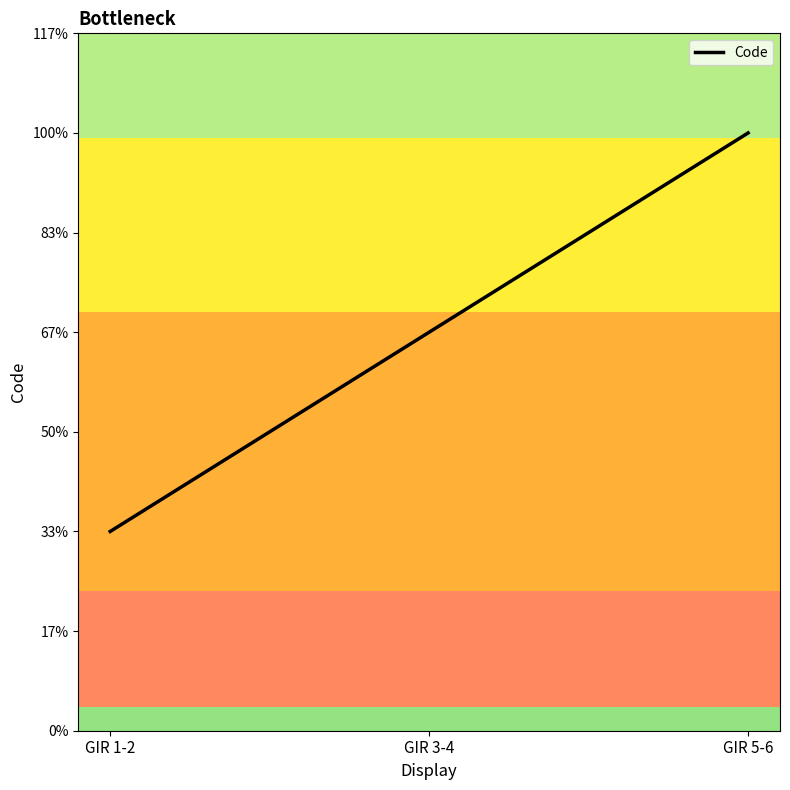

Count the values in the range 1 to 3.

3